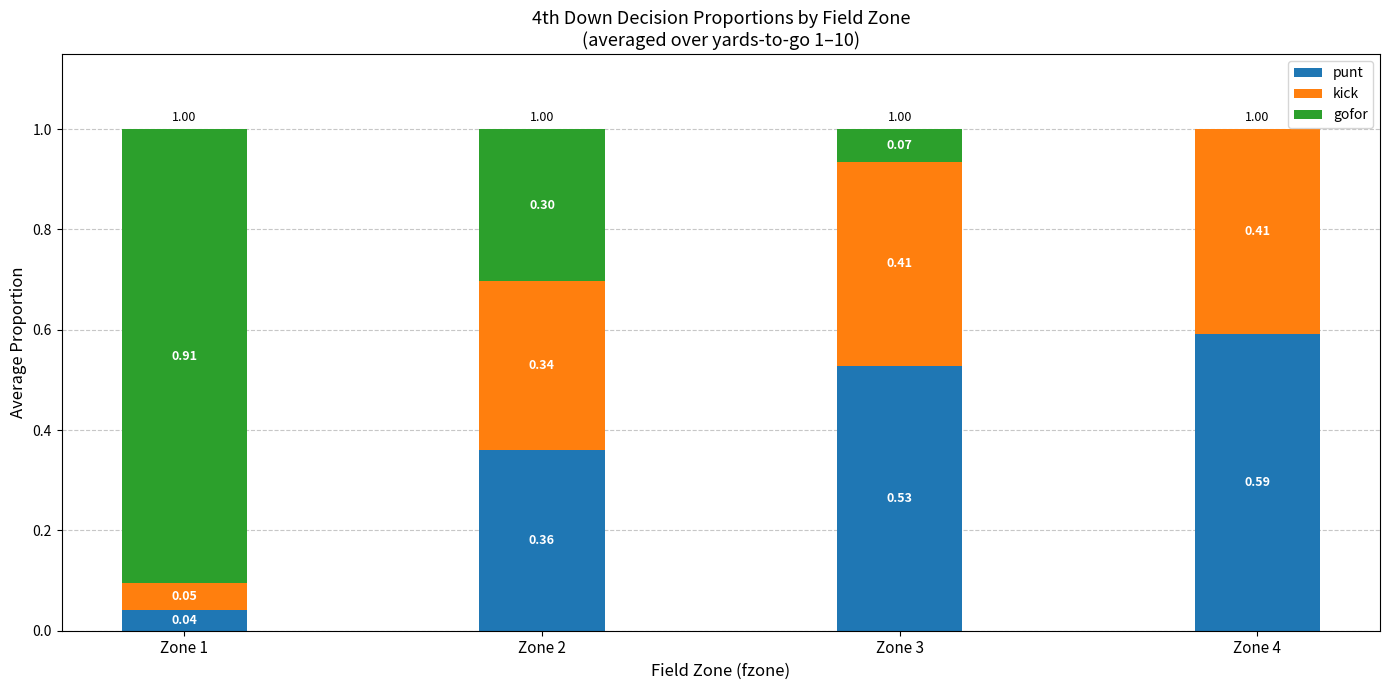

What is the total value across all series at Zone 2?

1.0